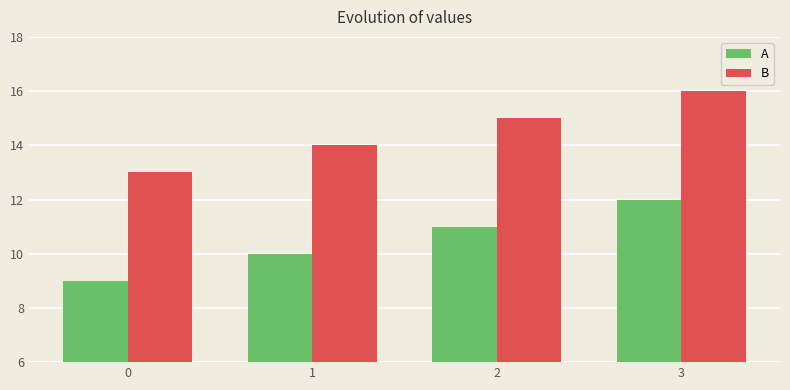

At which category is the sum across all series the highest?

3